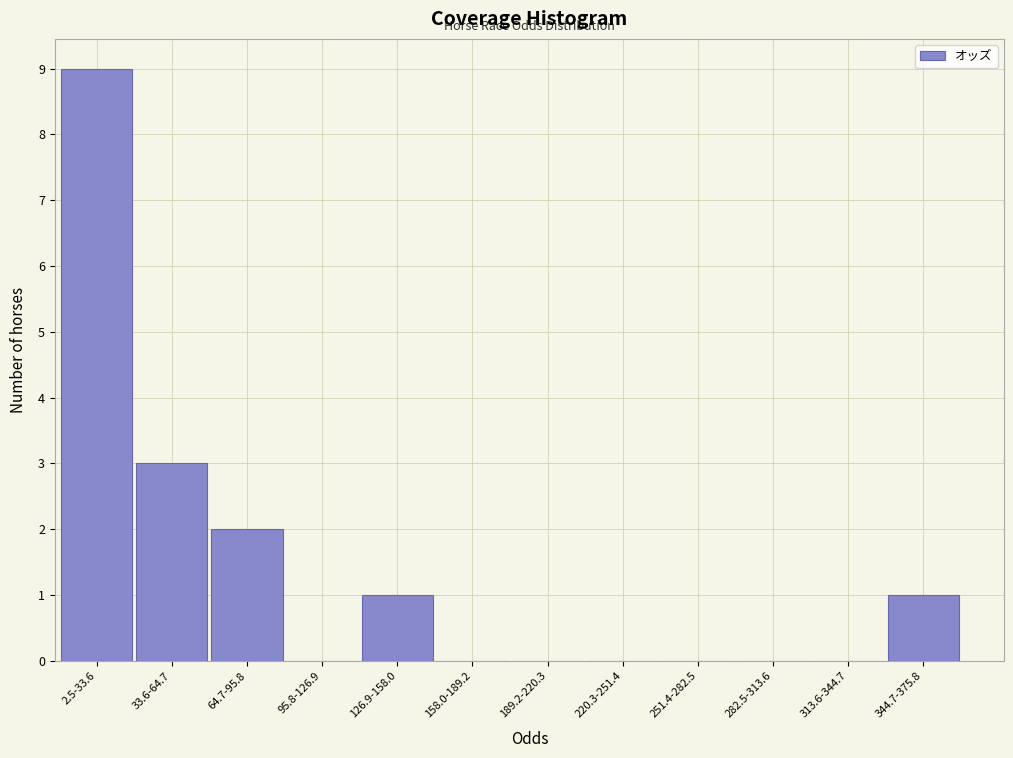

Reading left to right, extract all data points from this chart.

2.5-33.6=9	33.6-64.7=3	64.7-95.8=2	95.8-126.9=0	126.9-158.0=1	158.0-189.2=0	189.2-220.3=0	220.3-251.4=0	251.4-282.5=0	282.5-313.6=0	313.6-344.7=0	344.7-375.8=1